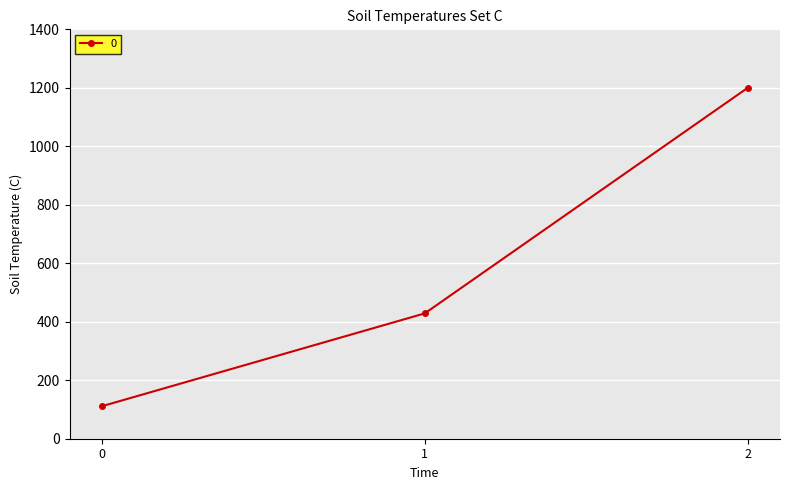

What is the change in value from 0 to 2?

+1088.9